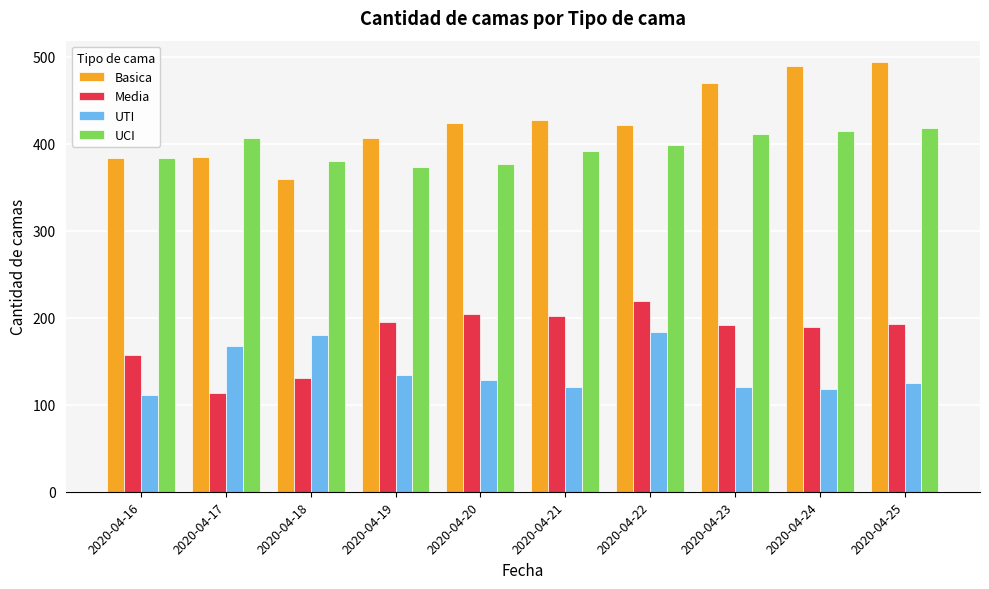

At how many categories does at least one series exceed 318?

10